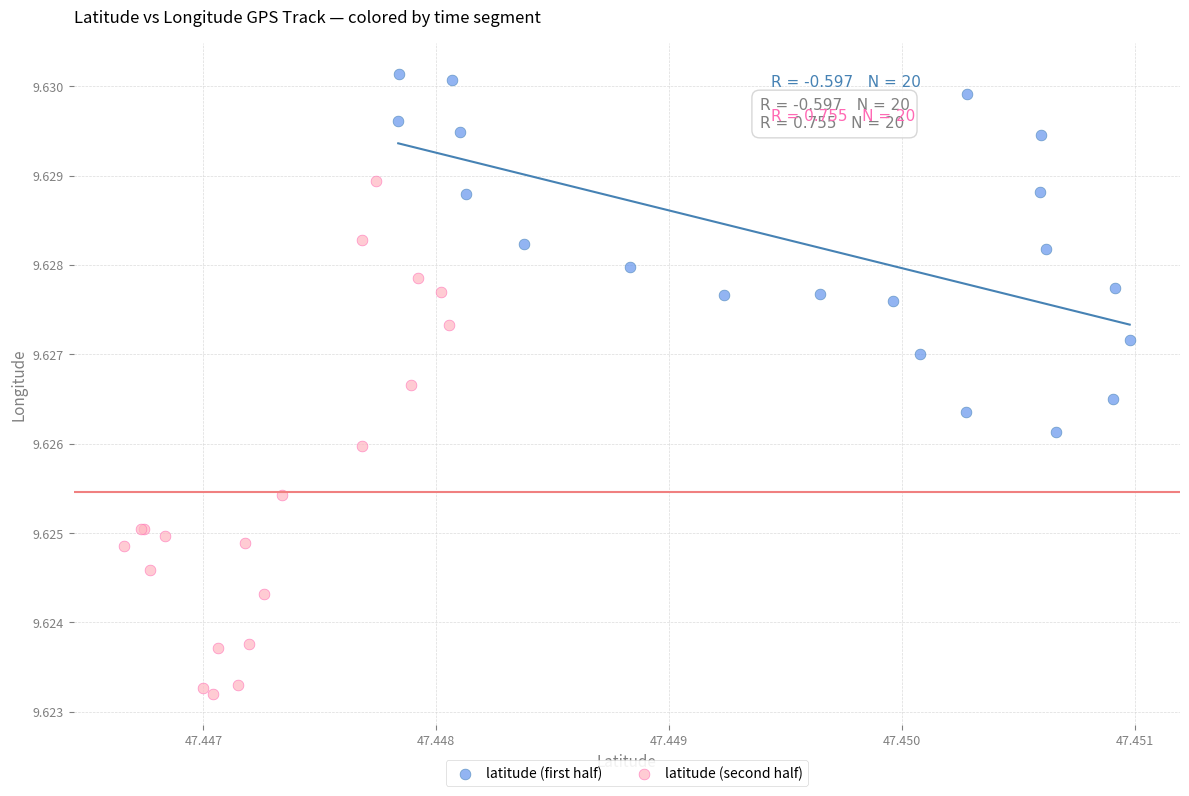

Which series has the widest spread of Y values?

latitude (second half)